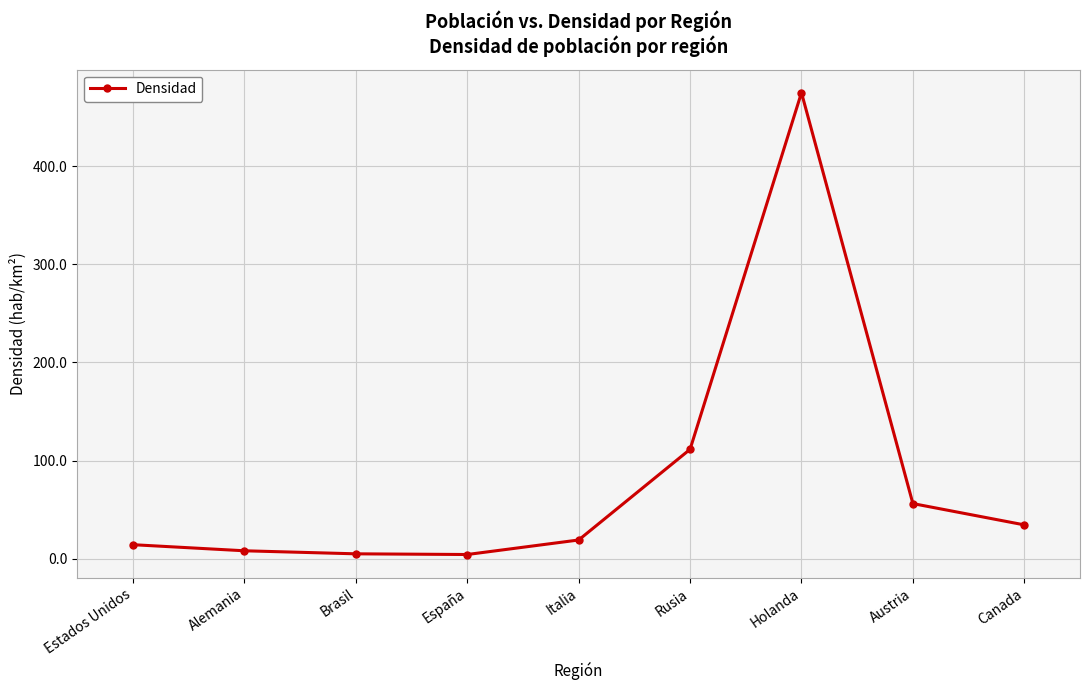

Between Rusia and Holanda, which is larger?

Holanda